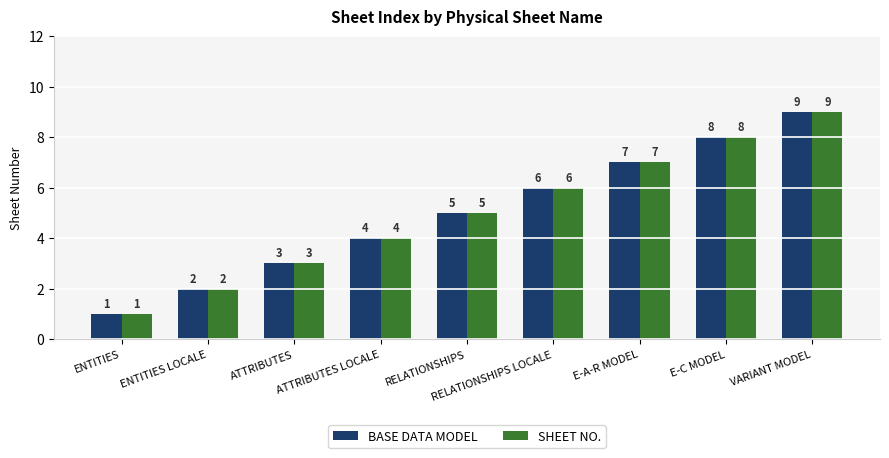

Rank the categories by BASE DATA MODEL value from highest to lowest.

VARIANT MODEL, E-C MODEL, E-A-R MODEL, RELATIONSHIPS LOCALE, RELATIONSHIPS, ATTRIBUTES LOCALE, ATTRIBUTES, ENTITIES LOCALE, ENTITIES